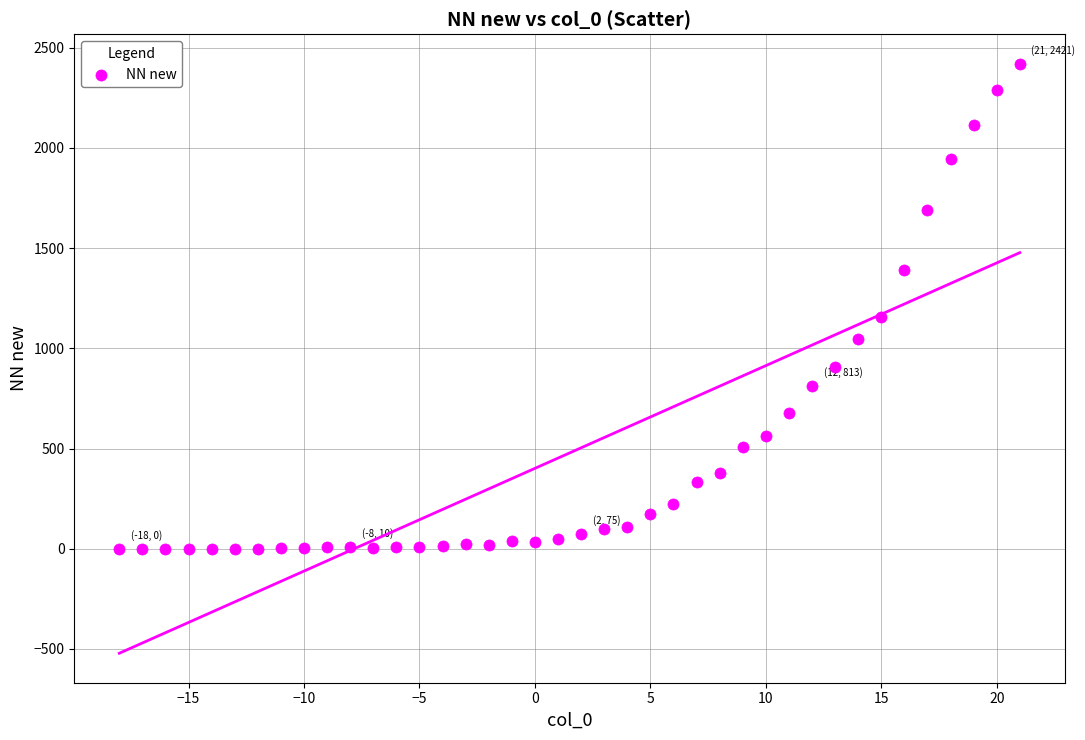

What is the range of Y values (max minus min)?

2421